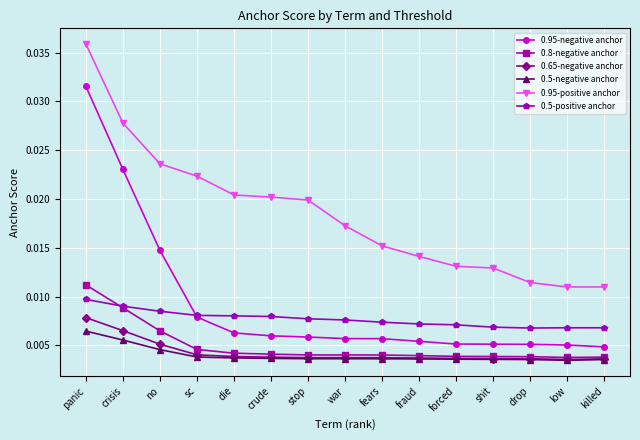

What is the label of the 4th point from the left?

sc